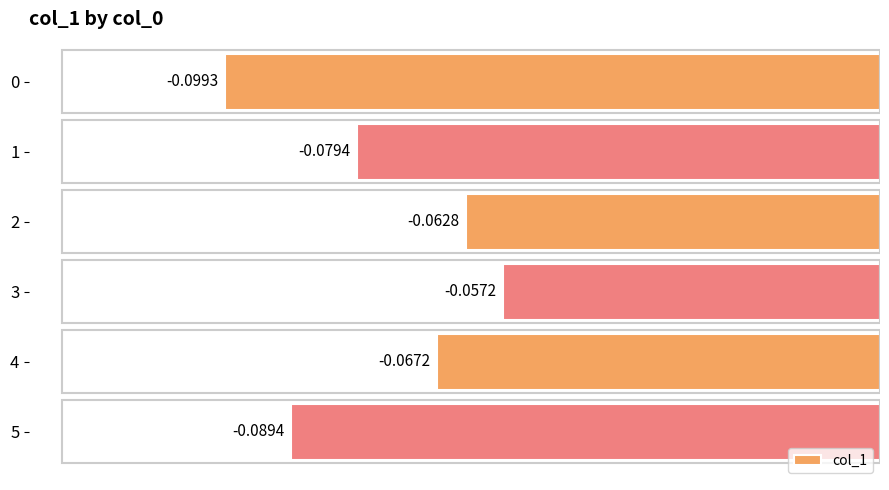

Rank the categories by value from highest to lowest.

3, 2, 4, 1, 5, 0